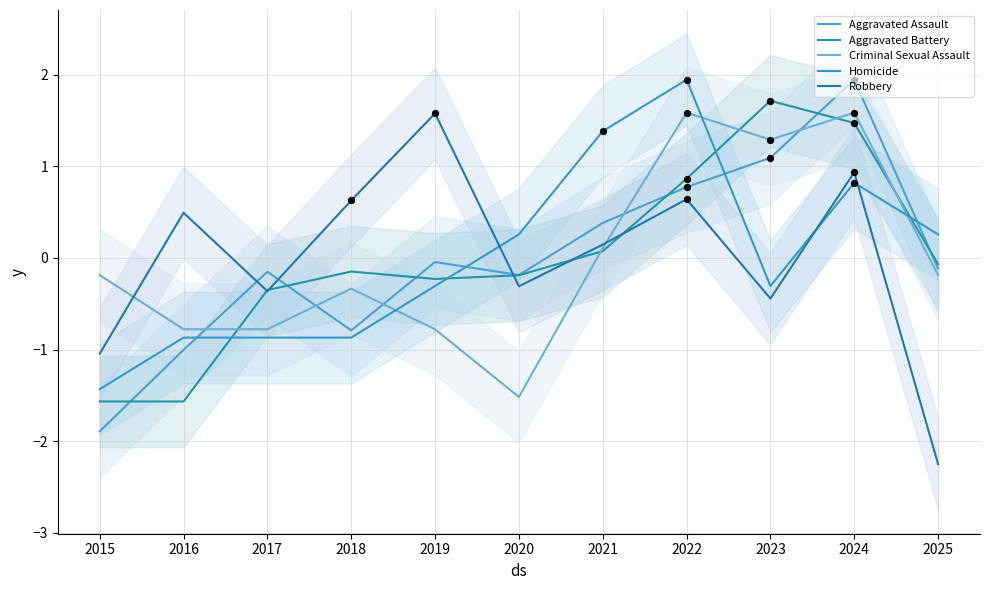

What are all the series names shown in the legend?

Aggravated Assault, Aggravated Battery, Criminal Sexual Assault, Homicide, Robbery